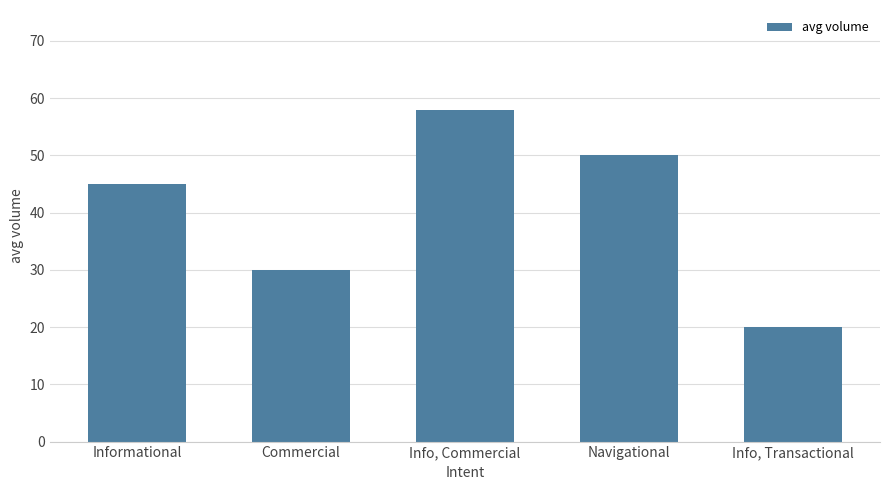

Count the values in the range 30 to 50.

3